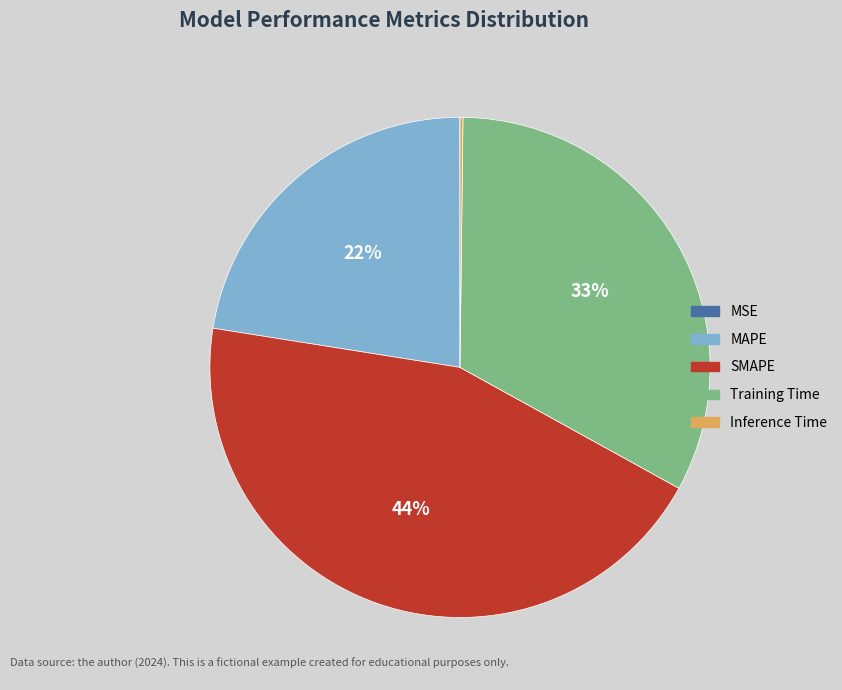

To the nearest percent, what is the difference between the largest and smallest slice percentages?

44%